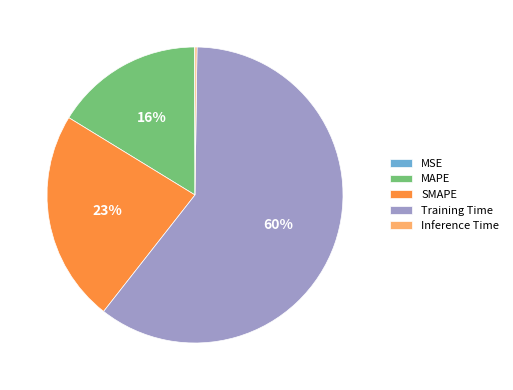

True or false: SMAPE accounts for 23% of the total.

True